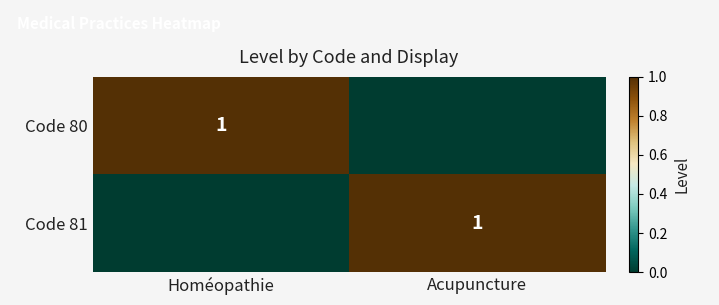

Is it true that Code 80 equals 0 at Homéopathie?

False